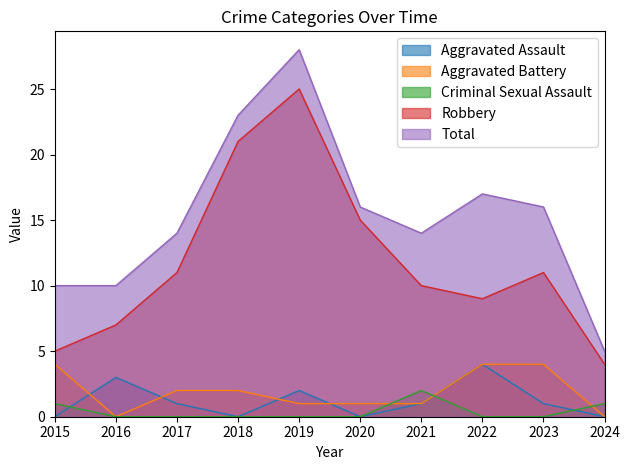

Which category has the highest value in the Aggravated Battery series?

2015